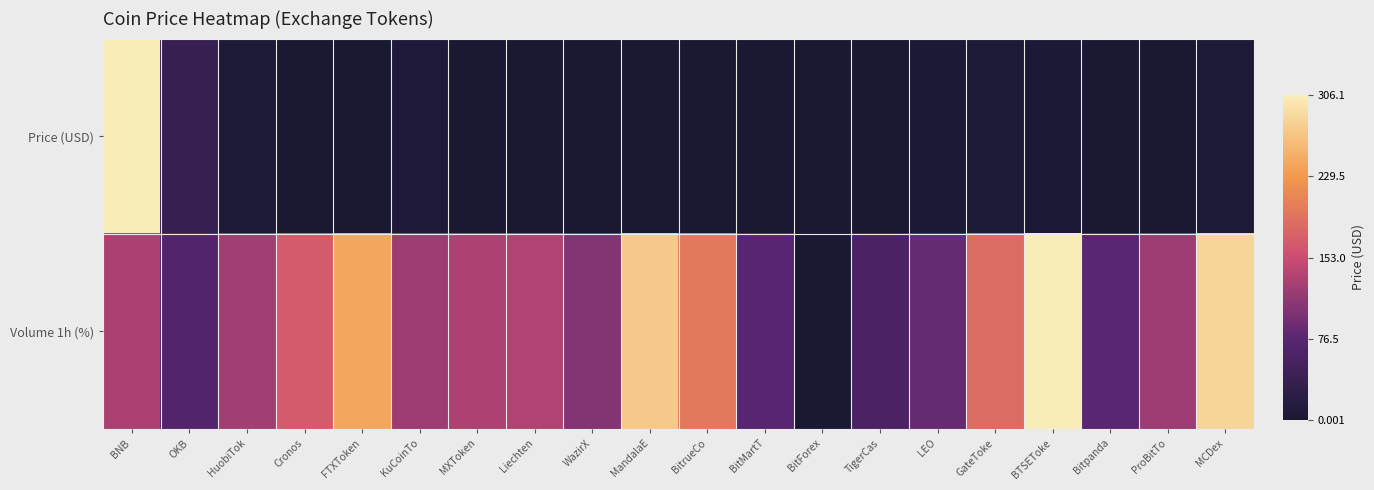

Reading left to right, extract all data points from this chart.

Price (USD): BNB=1.0	OKB=0.1	HuobiTok=0.0	Cronos=0.0	FTXToken=0.0	KuCoinTo=0.0	MXToken=0.0	Liechten=0.0	WazirX=0.0	MandalaE=0.0	BitrueCo=0.0	BitMartT=0.0	BitForex=0.0	TigerCas=0.0	LEO=0.0	GateToke=0.0	BTSEToke=0.0	Bitpanda=0.0	ProBitTo=0.0	MCDex=0.0
Volume 1h (%): BNB=0.4	OKB=0.2	HuobiTok=0.4	Cronos=0.5	FTXToken=0.8	KuCoinTo=0.4	MXToken=0.4	Liechten=0.4	WazirX=0.3	MandalaE=0.9	BitrueCo=0.6	BitMartT=0.2	BitForex=0.0	TigerCas=0.2	LEO=0.3	GateToke=0.6	BTSEToke=1.0	Bitpanda=0.2	ProBitTo=0.4	MCDex=0.9